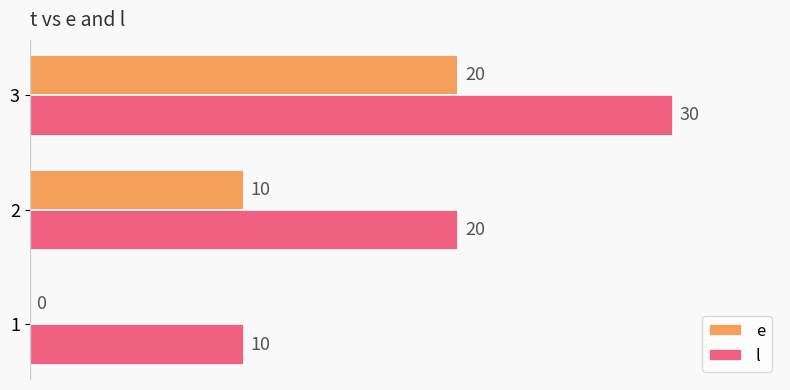

What is the maximum value for l?

30